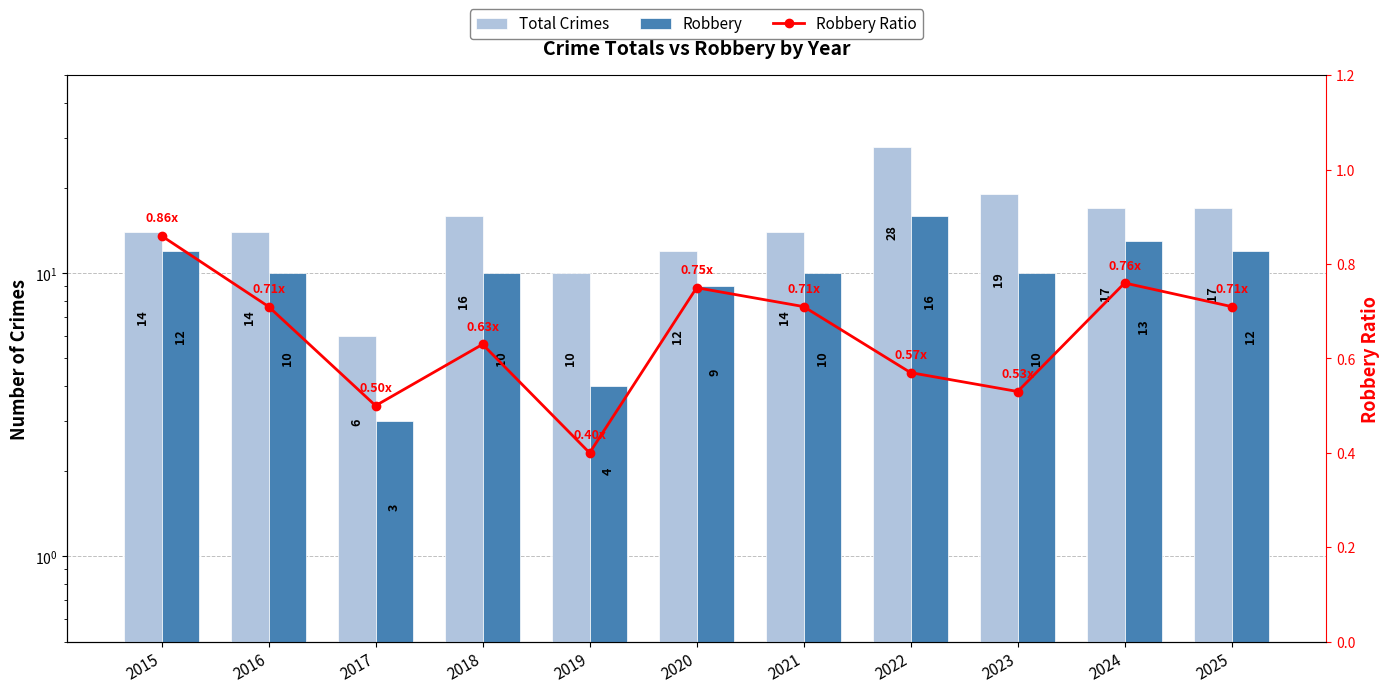

What is the sum of all Robbery values?

109.0